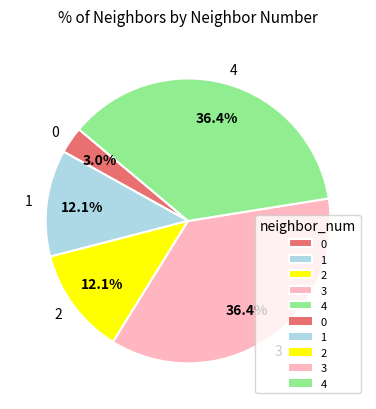

To the nearest percent, what is the average slice percentage?

20%